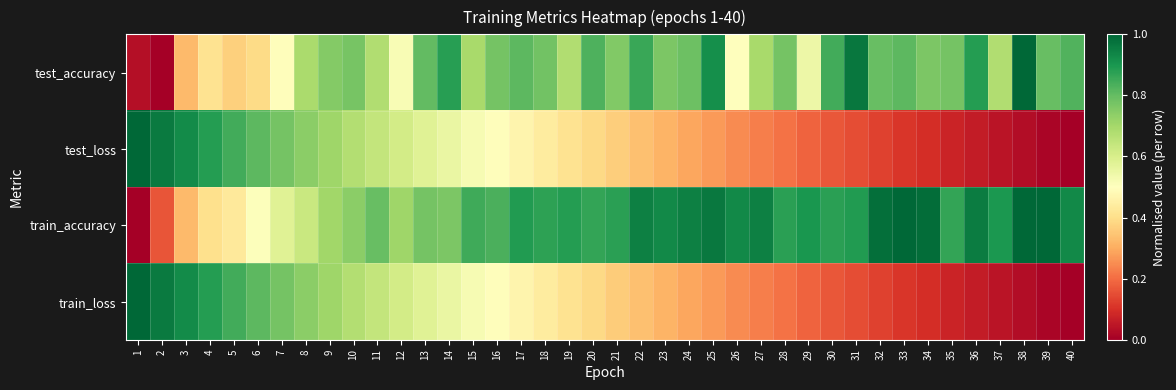

Reading left to right, extract all data points from this chart.

test_accuracy: 1=0.0	2=0.0	3=0.3	4=0.4	5=0.4	6=0.4	7=0.5	8=0.7	9=0.8	10=0.8	11=0.7	12=0.5	13=0.8	14=0.9	15=0.7	16=0.8	17=0.8	18=0.8	19=0.7	20=0.8	21=0.8	22=0.9	23=0.8	24=0.8	25=0.9	26=0.5	27=0.7	28=0.8	29=0.5	30=0.8	31=1.0	32=0.8	33=0.8	34=0.8	35=0.8	36=0.9	37=0.7	38=1.0	39=0.8	40=0.8
test_loss: 1=1.0	2=1.0	3=0.9	4=0.9	5=0.8	6=0.8	7=0.8	8=0.7	9=0.7	10=0.7	11=0.6	12=0.6	13=0.6	14=0.6	15=0.5	16=0.5	17=0.5	18=0.4	19=0.4	20=0.4	21=0.4	22=0.3	23=0.3	24=0.3	25=0.3	26=0.2	27=0.2	28=0.2	29=0.2	30=0.2	31=0.1	32=0.1	33=0.1	34=0.1	35=0.1	36=0.1	37=0.0	38=0.0	39=0.0	40=0.0
train_accuracy: 1=0.0	2=0.2	3=0.3	4=0.4	5=0.4	6=0.5	7=0.6	8=0.6	9=0.7	10=0.7	11=0.8	12=0.7	13=0.8	14=0.8	15=0.9	16=0.8	17=0.9	18=0.9	19=0.9	20=0.9	21=0.9	22=0.9	23=0.9	24=0.9	25=1.0	26=0.9	27=0.9	28=0.9	29=0.9	30=0.9	31=0.9	32=1.0	33=1.0	34=1.0	35=0.9	36=1.0	37=0.9	38=1.0	39=1.0	40=0.9
train_loss: 1=1.0	2=1.0	3=0.9	4=0.9	5=0.8	6=0.8	7=0.8	8=0.7	9=0.7	10=0.7	11=0.6	12=0.6	13=0.6	14=0.6	15=0.5	16=0.5	17=0.5	18=0.4	19=0.4	20=0.4	21=0.4	22=0.3	23=0.3	24=0.3	25=0.3	26=0.2	27=0.2	28=0.2	29=0.2	30=0.2	31=0.1	32=0.1	33=0.1	34=0.1	35=0.1	36=0.1	37=0.0	38=0.0	39=0.0	40=0.0